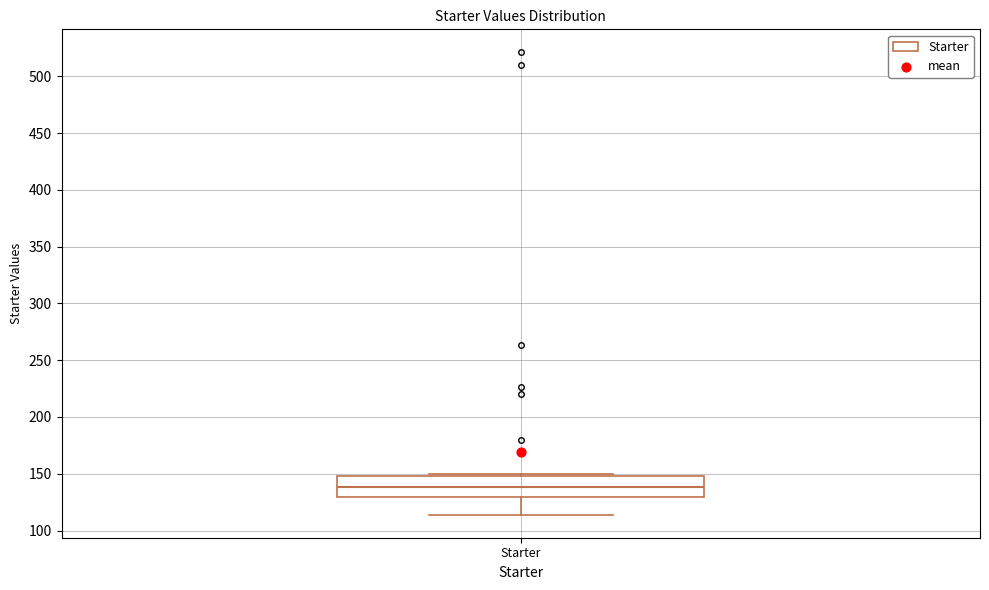

Where is the lower edge of the box for Starter on the y-axis? The values are not printed on the chart, so give them approximately, as read against the axis.

130